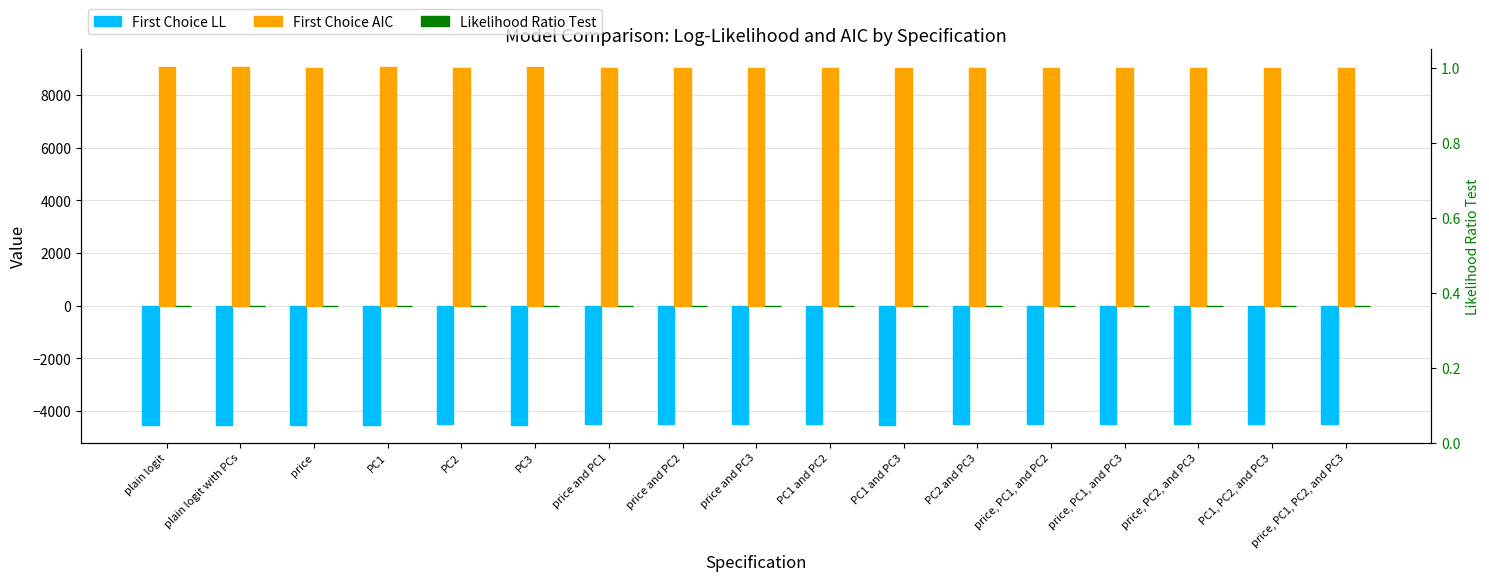

Between plain logit with PCs and PC1, PC2, and PC3, which series saw the biggest shift?

First Choice AIC